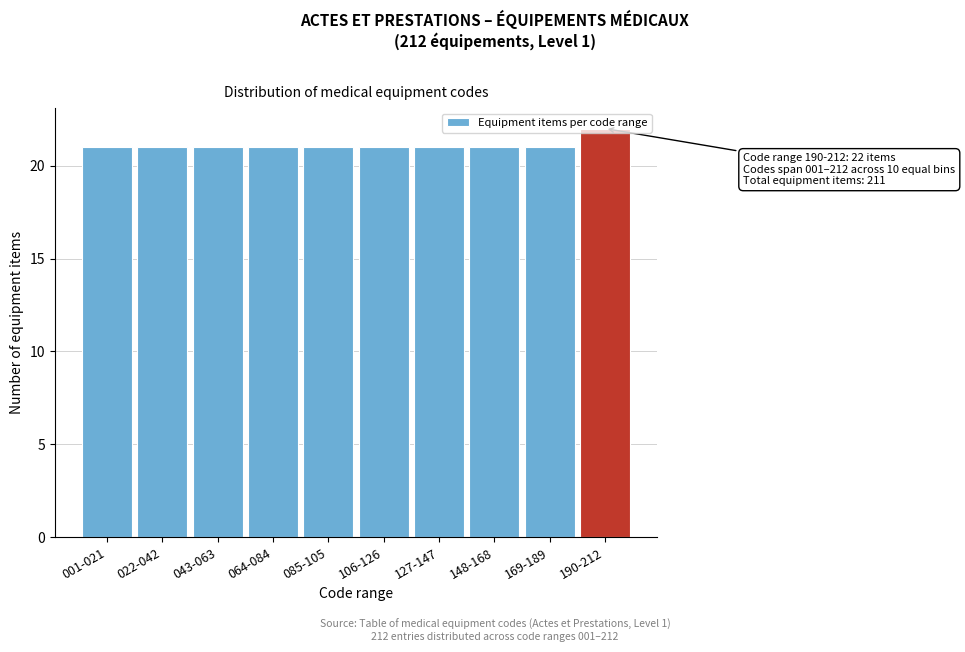

What is the average value?

21